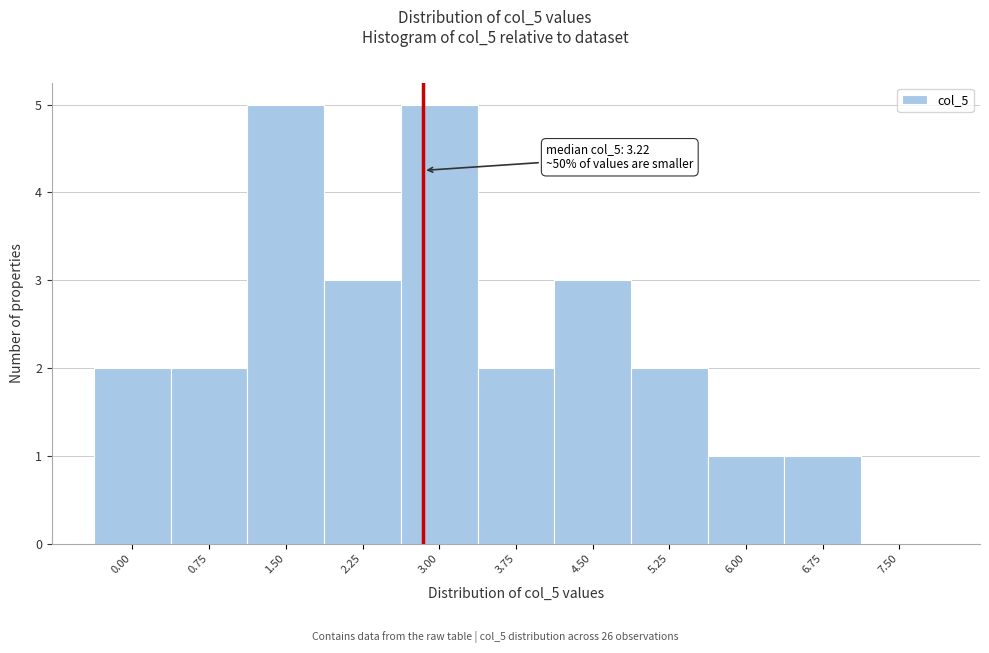

What is the maximum value shown in the chart?

5